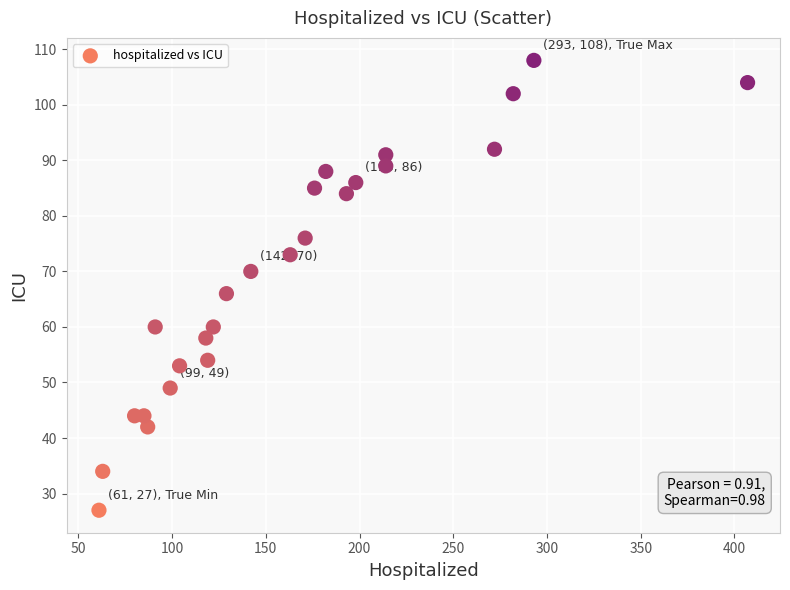

What Y value in the scatter plot is closest to 67?

66